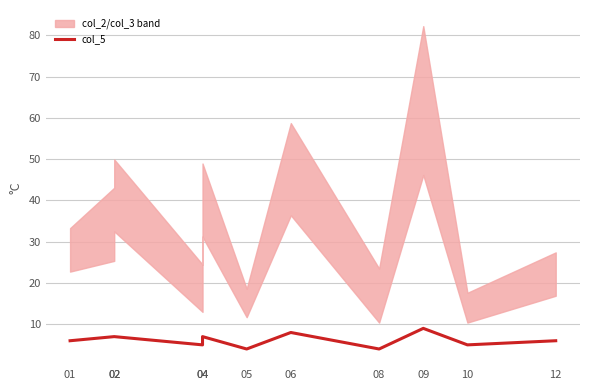

What is the difference between the second highest and minimum values?

4